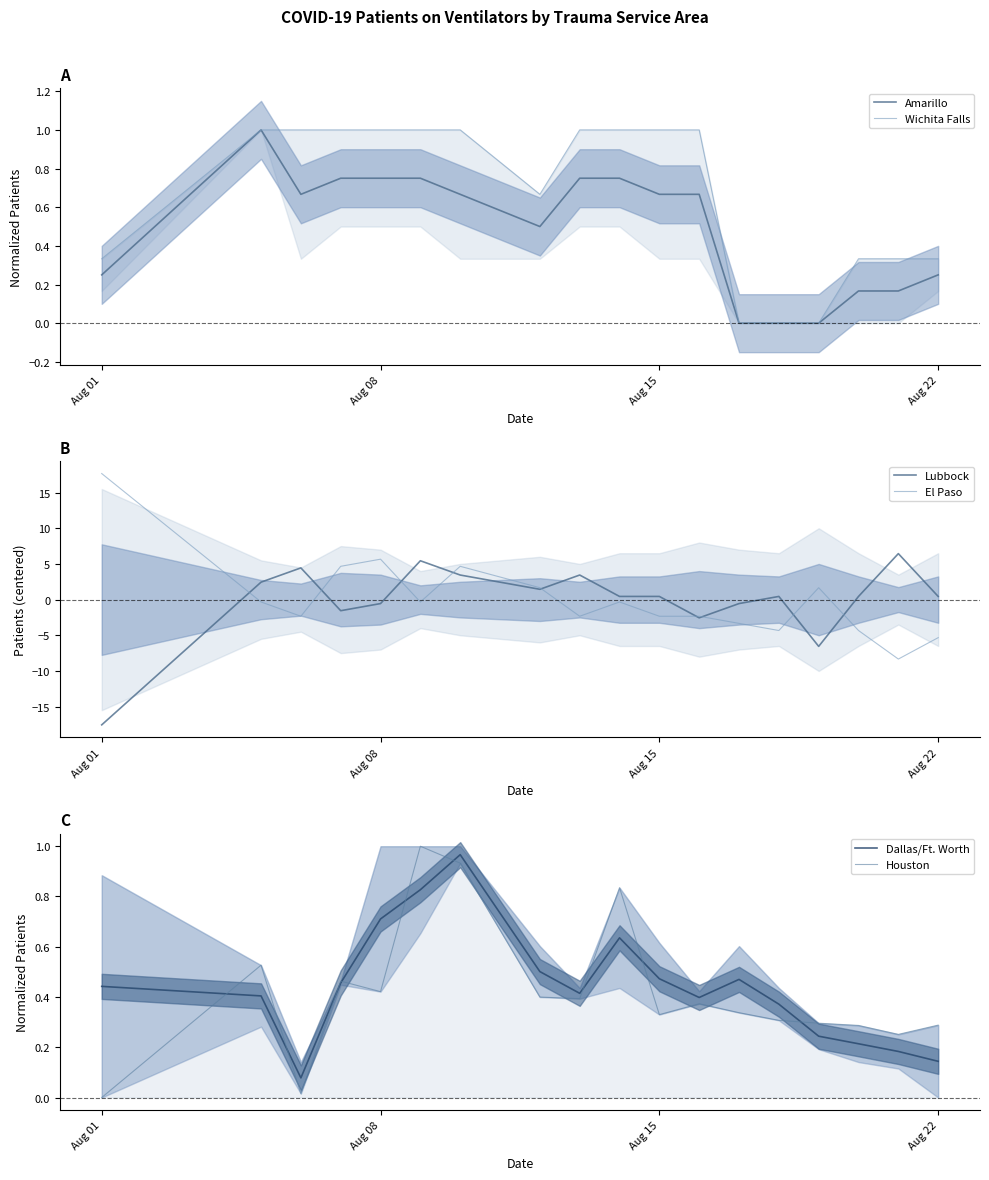

After their last crossing, which series has the higher values: El Paso or Dallas/Ft. Worth?

Dallas/Ft. Worth